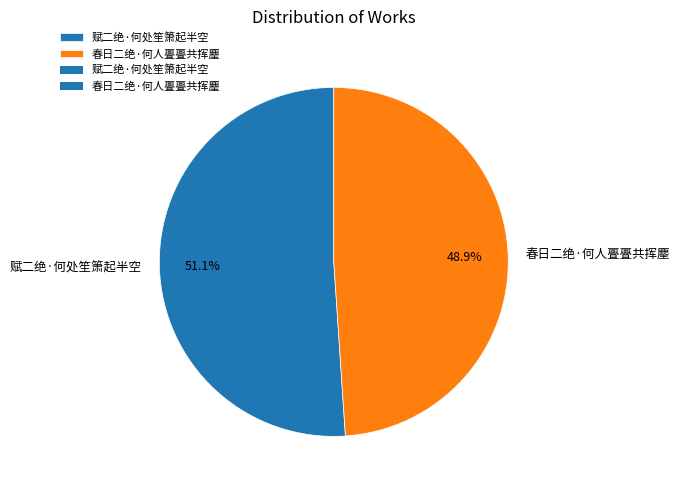

True or false: 赋二绝·何处笙箫起半空 accounts for 51% of the total.

True